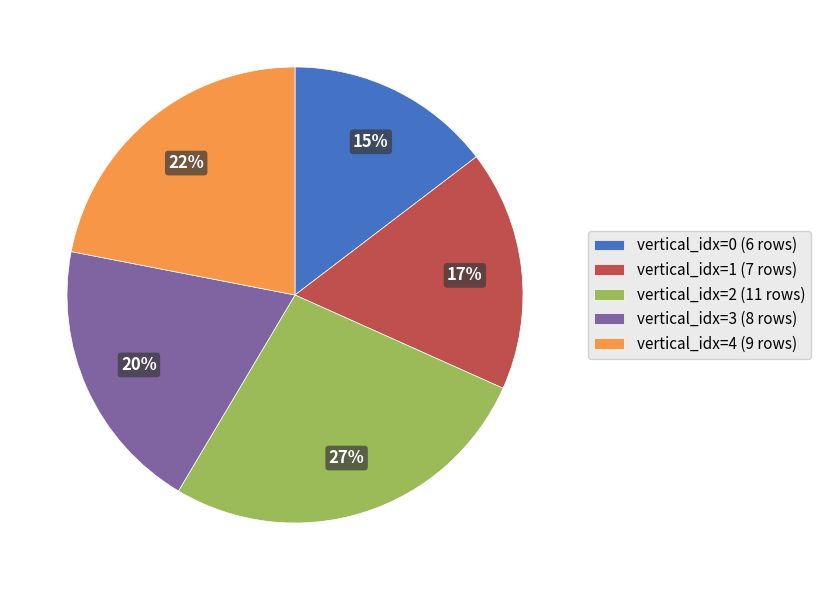

The vertical_idx=3 slice represents 20% of the pie. True or false?

True